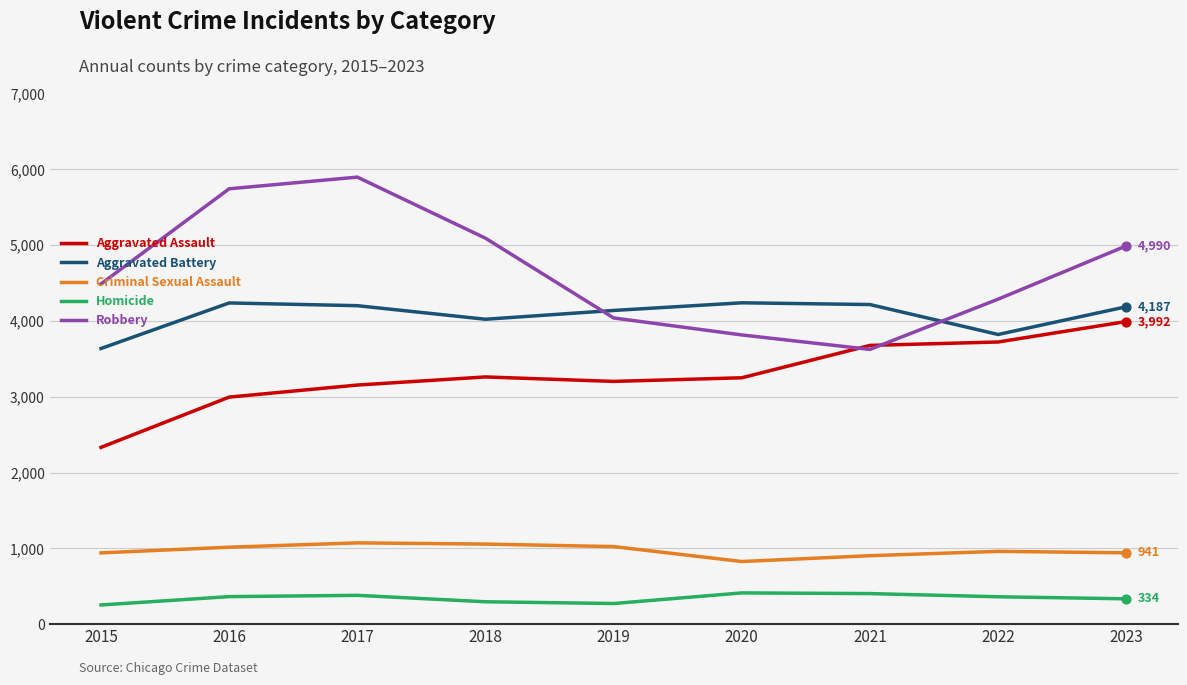

What is the total value across all series at 2015?

11649